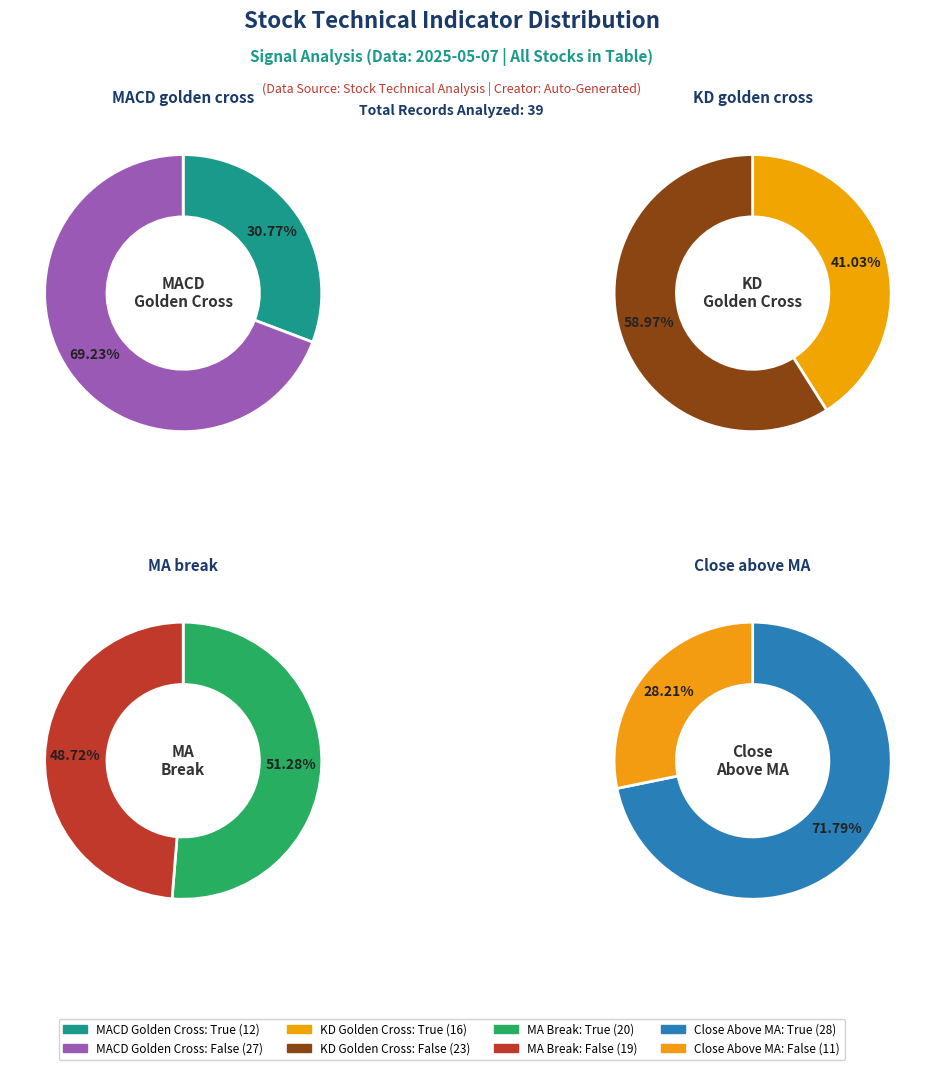

To the nearest percent, what is the difference between the False and True slice percentages?

3%